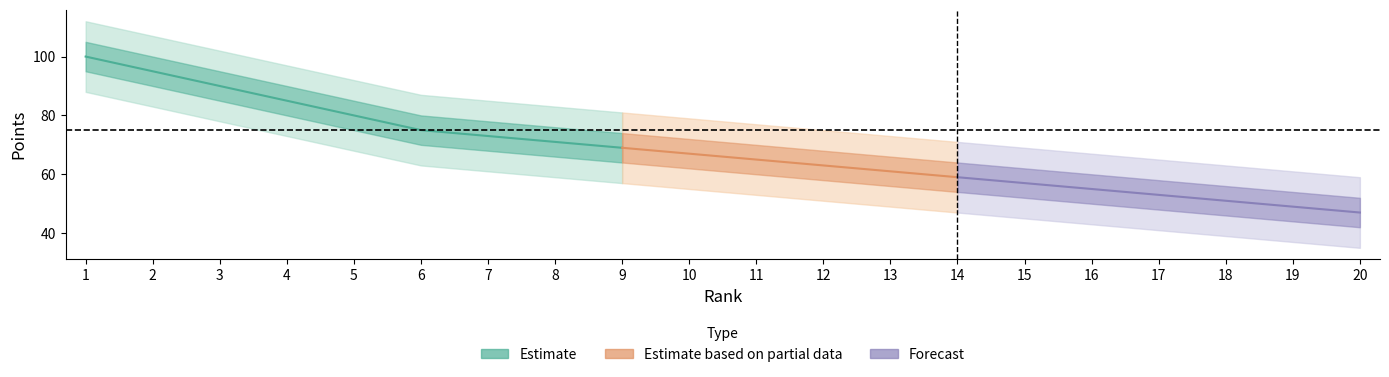

What is the value of the 9th point from the left?

69